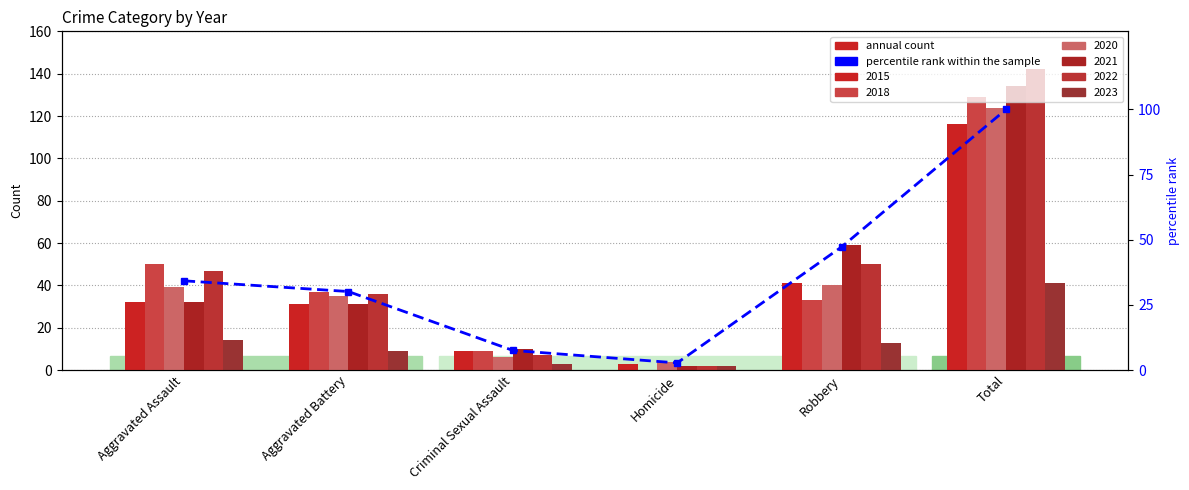

The chart shows a value of 47.3 at Robbery. True or false?

True